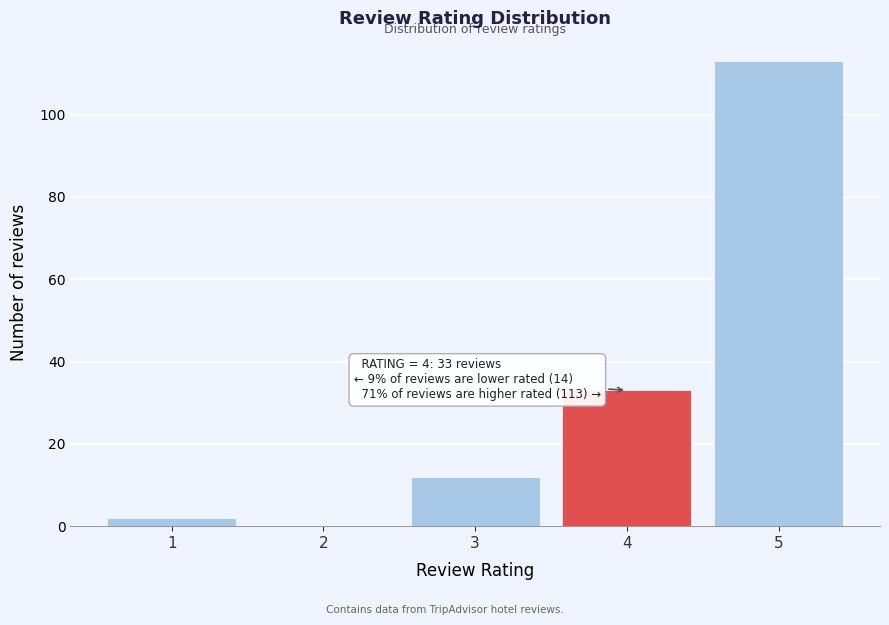

Reading left to right, transcribe all the data shown in this chart.

1=2	2=0	3=12	4=33	5=113